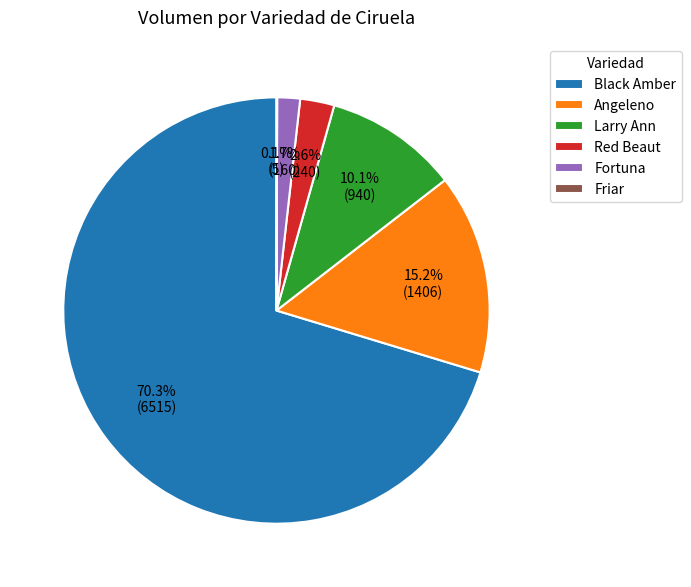

Does Fortuna represent more than half of the total?

No